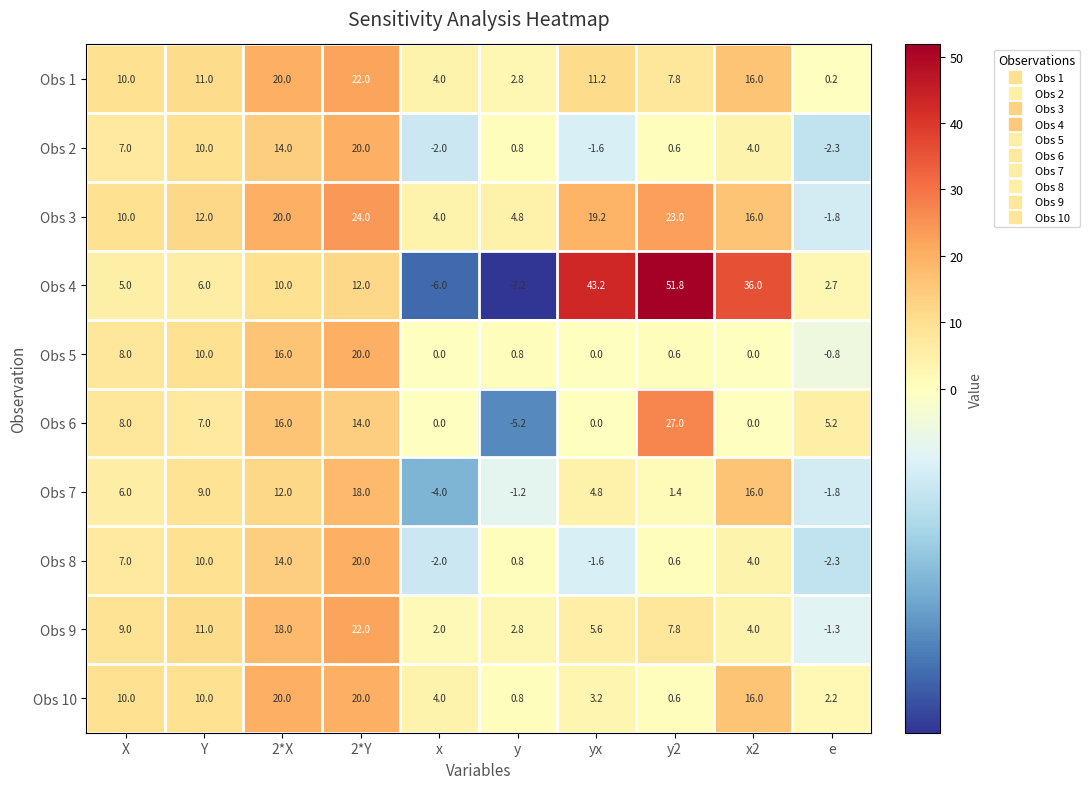

Read the Obs 1 value at X.

10.0